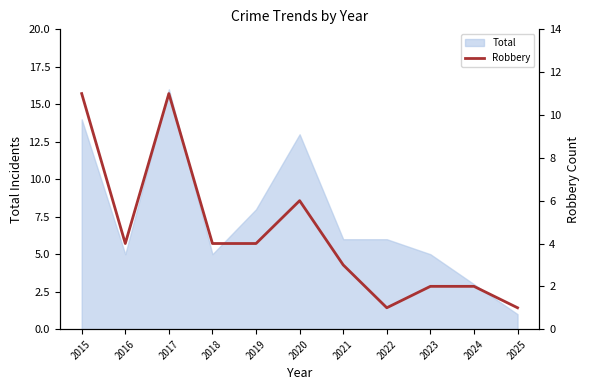

True or false: the data shows 2 at 2022.

False